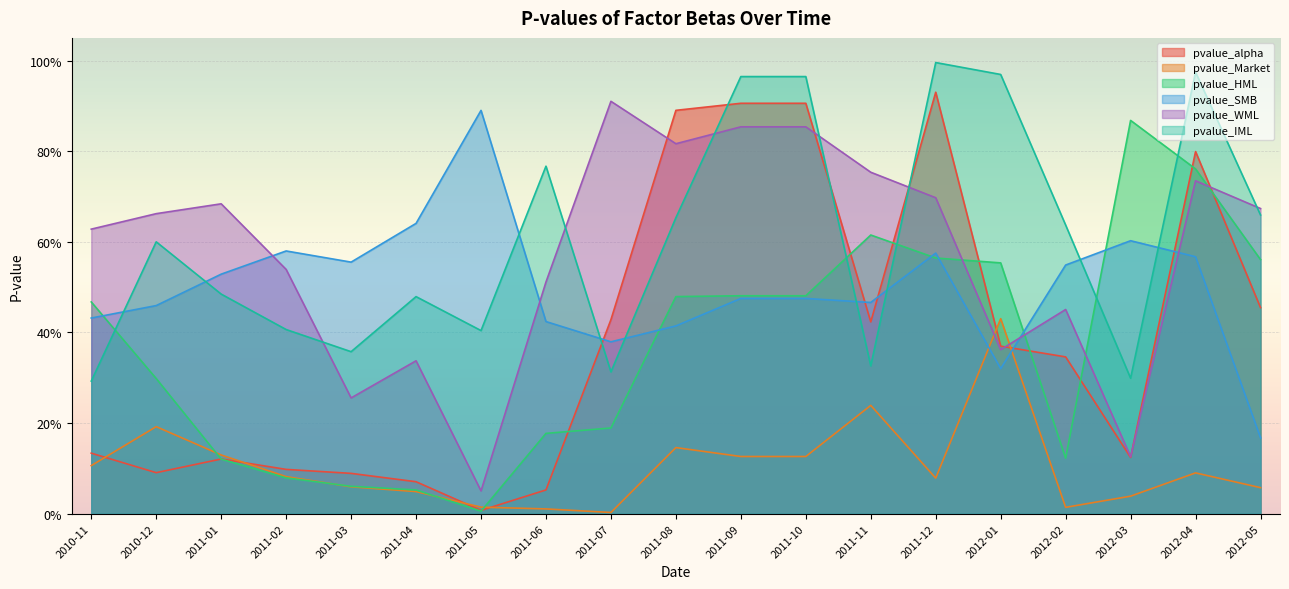

Which label corresponds to the largest value in the chart?

2011-12